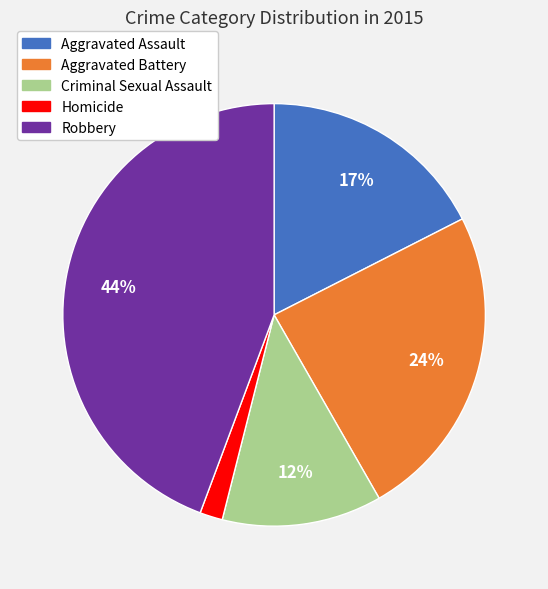

Does any single category account for the majority?

No